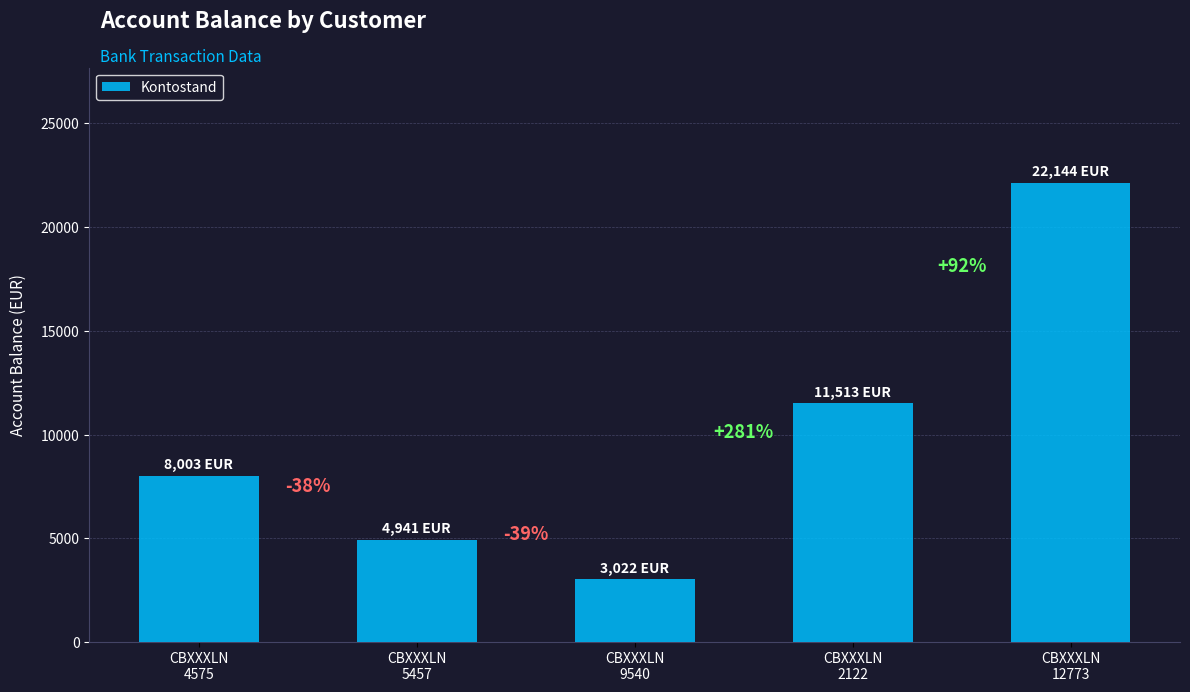

Which category has the highest value across all series?

CBXXXLN
12773